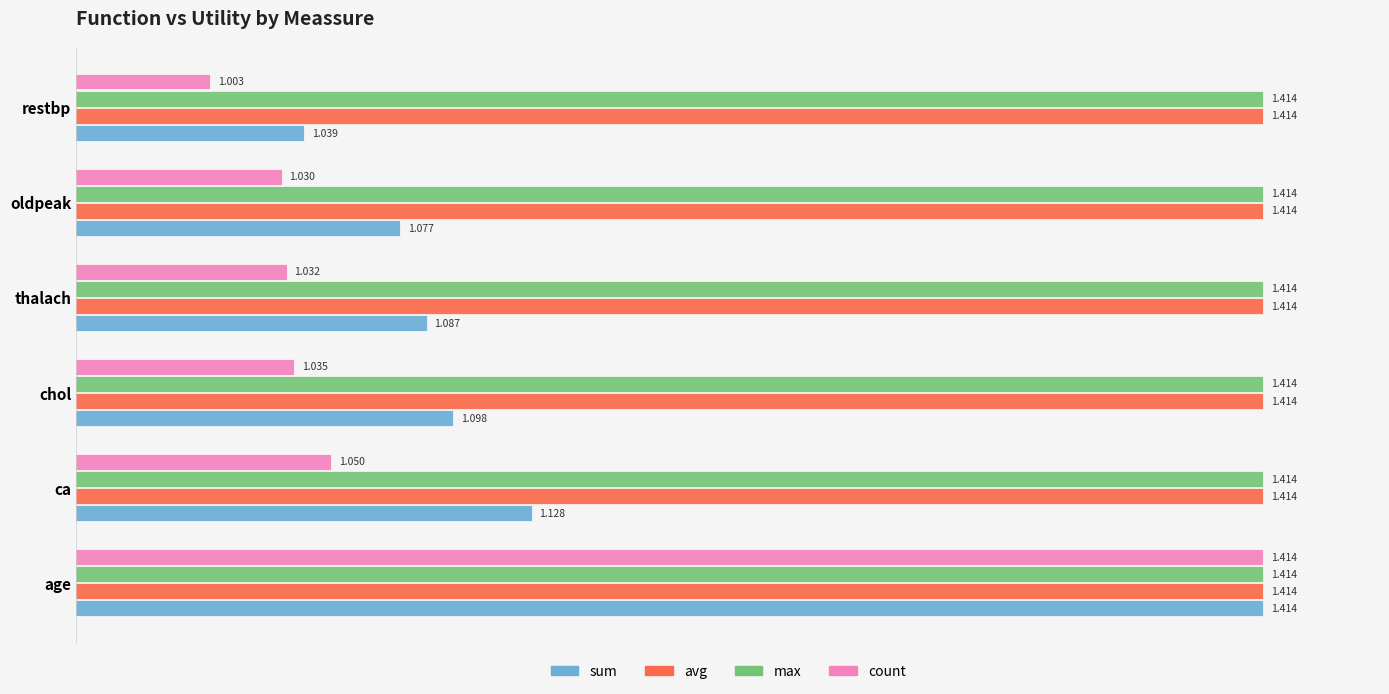

Which series changed the most between ca and oldpeak?

sum